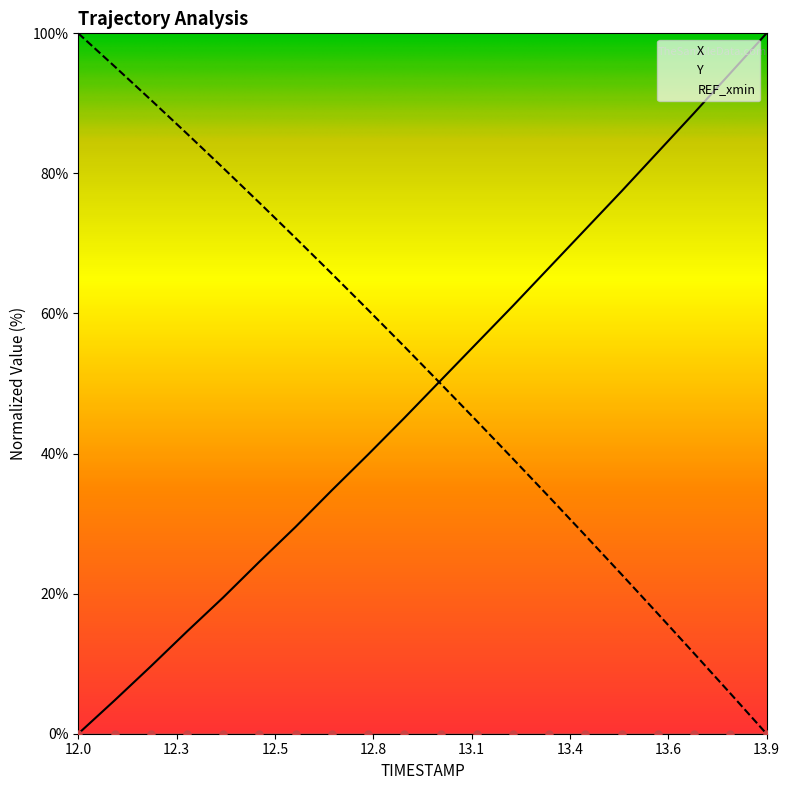

How many lines are shown in the chart?

2